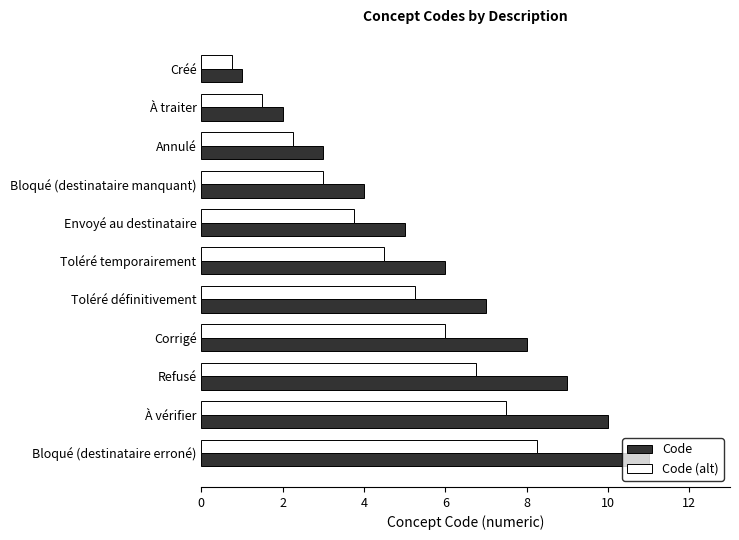

Rank the categories by Code (alt) value from highest to lowest.

Bloqué (destinataire erroné), À vérifier, Refusé, Corrigé, Toléré définitivement, Toléré temporairement, Envoyé au destinataire, Bloqué (destinataire manquant), Annulé, À traiter, Créé